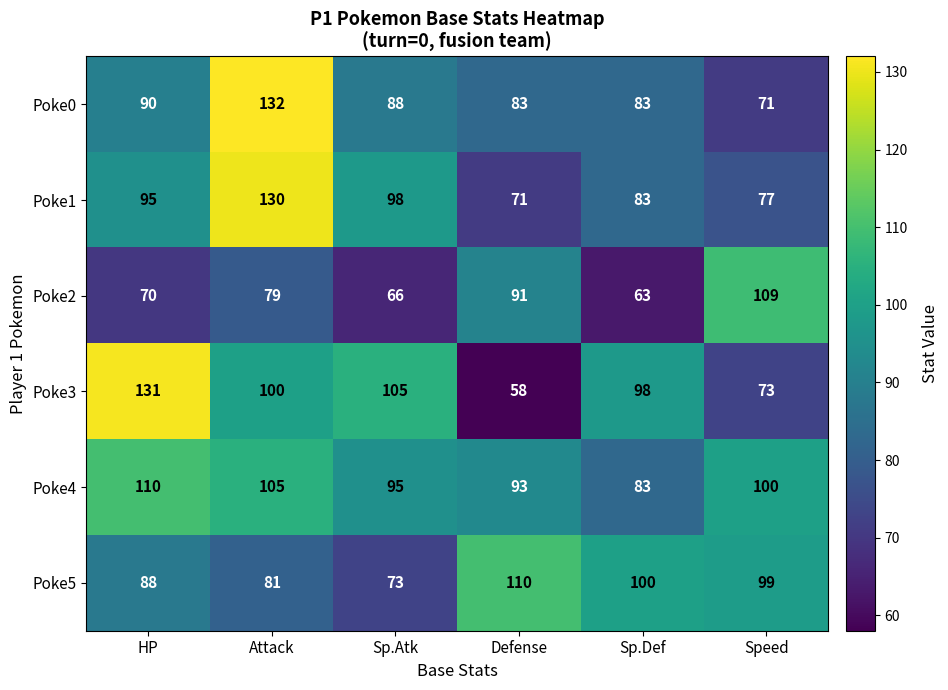

Which label corresponds to the smallest value in the chart?

Defense